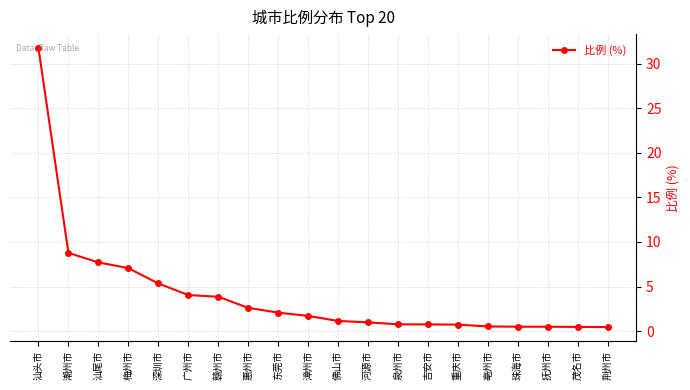

Which label corresponds to the largest value in the chart?

汕头市